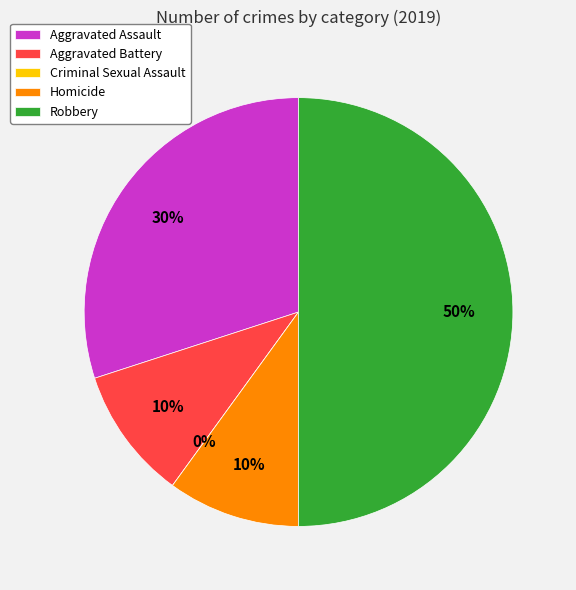

Count the number of slices in the pie.

5